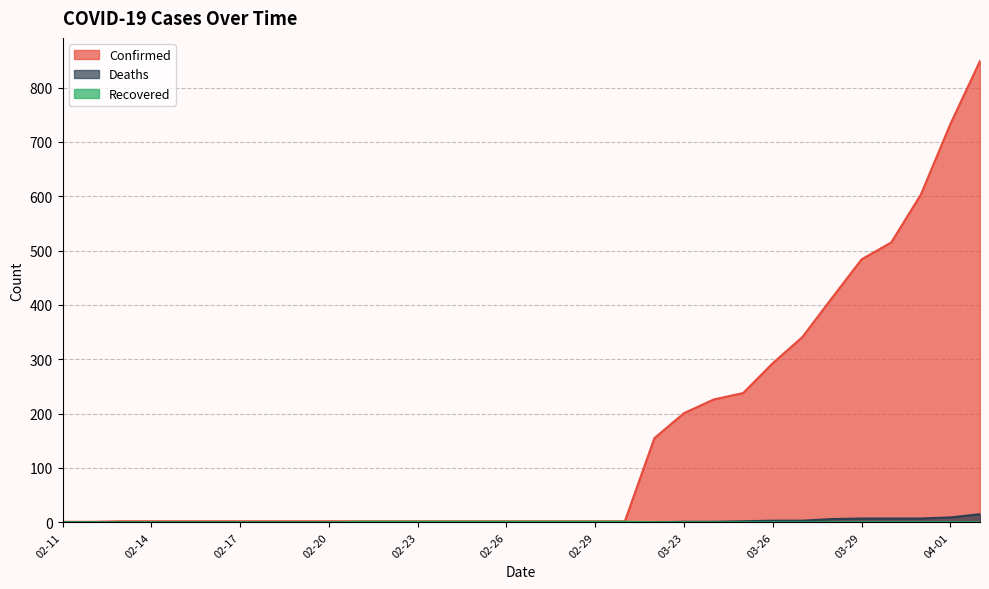

True or false: Deaths has more than 0 points higher than both neighbors.

False